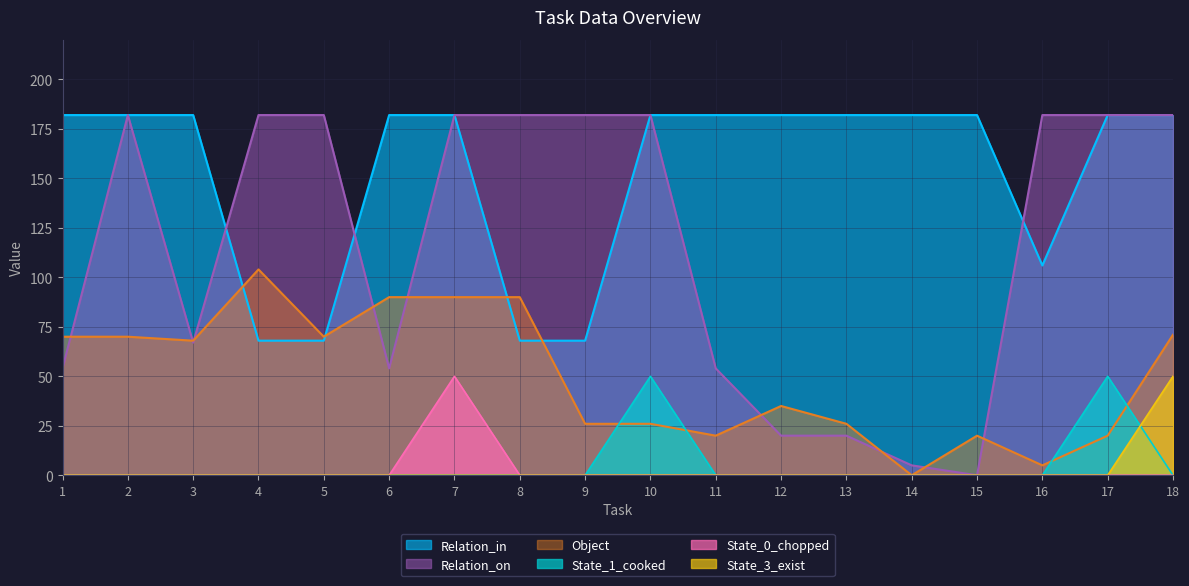

At which category is the sum across all series the highest?

7